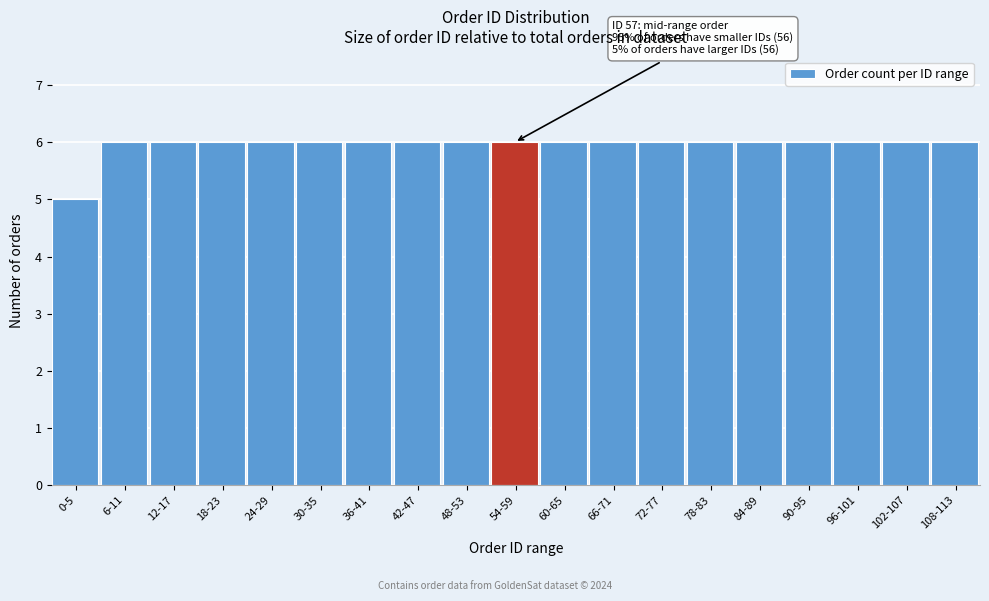

Reading left to right, transcribe all the data shown in this chart.

0-5=5	6-11=6	12-17=6	18-23=6	24-29=6	30-35=6	36-41=6	42-47=6	48-53=6	54-59=6	60-65=6	66-71=6	72-77=6	78-83=6	84-89=6	90-95=6	96-101=6	102-107=6	108-113=6